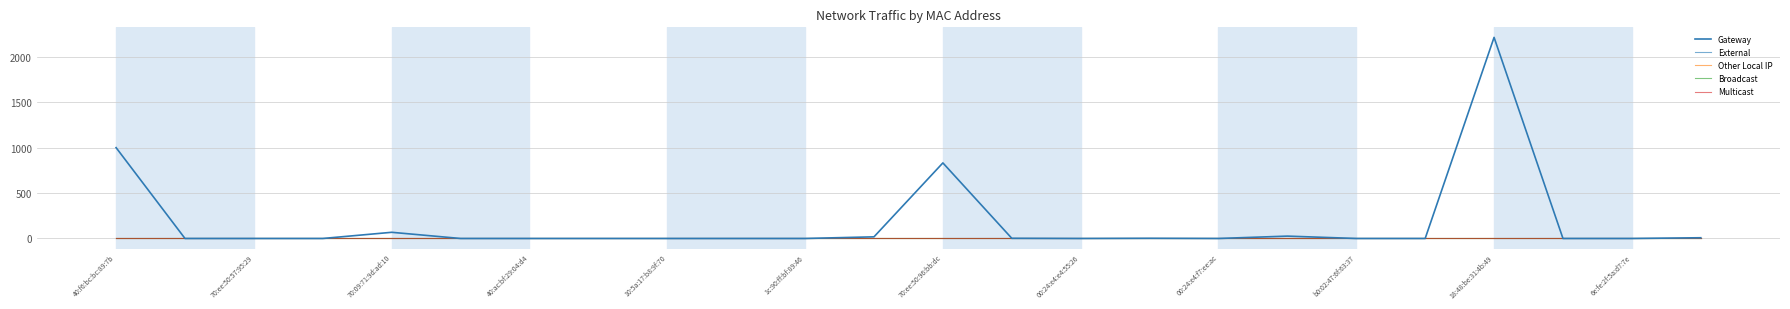

Does the chart have visible grid lines?

Yes